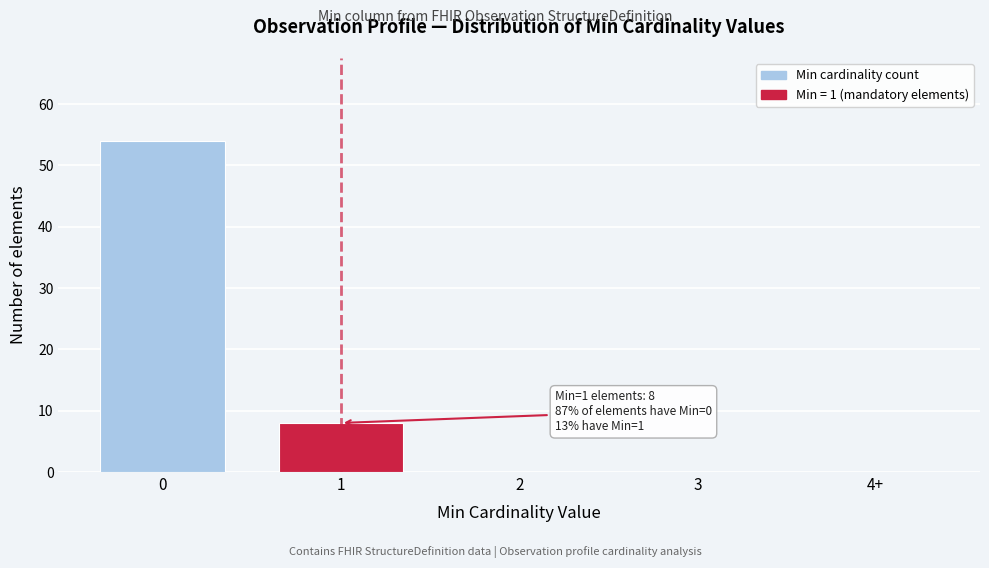

Reading left to right, list all the values displayed in this chart.

0=54	1=8	2=0	3=0	4+=0